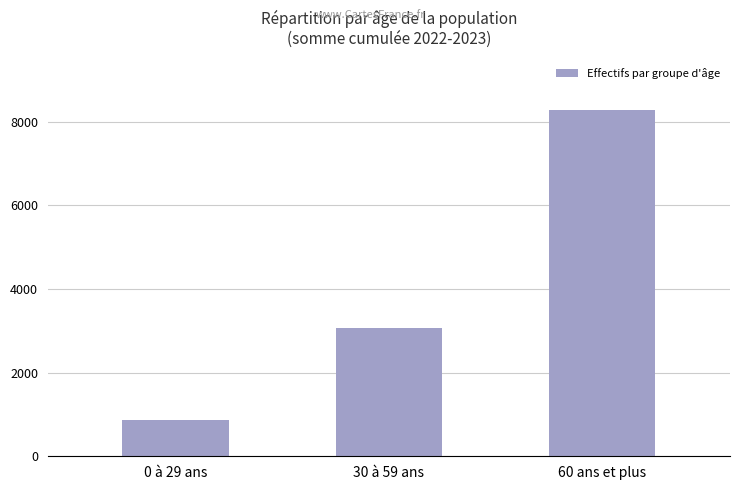

What is the greatest value displayed?

8281